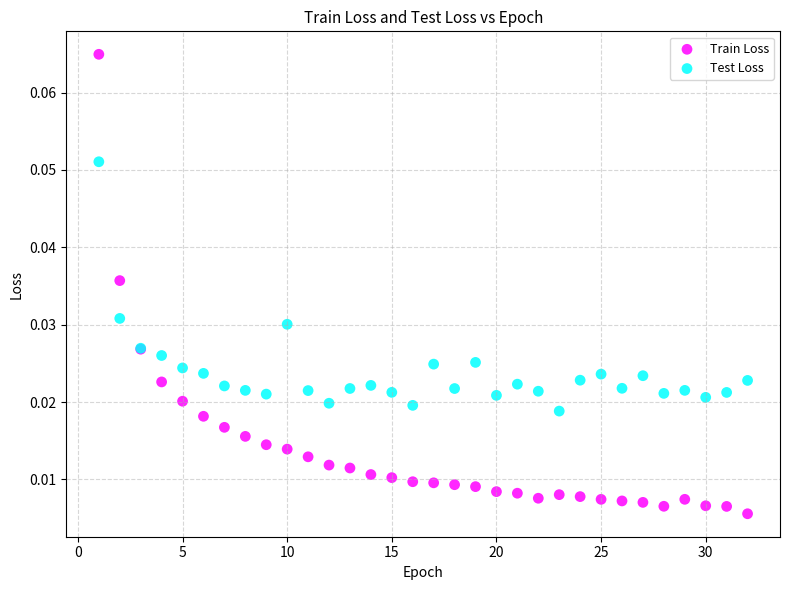

Which series has the widest spread of Y values?

Train Loss